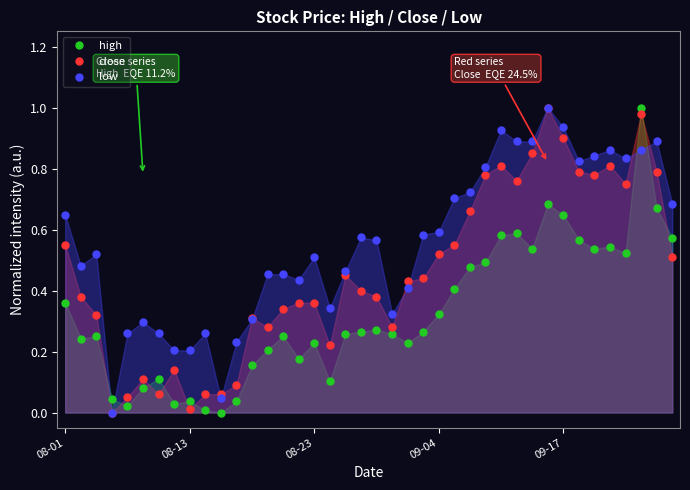

Which series has the largest total across all categories?

low